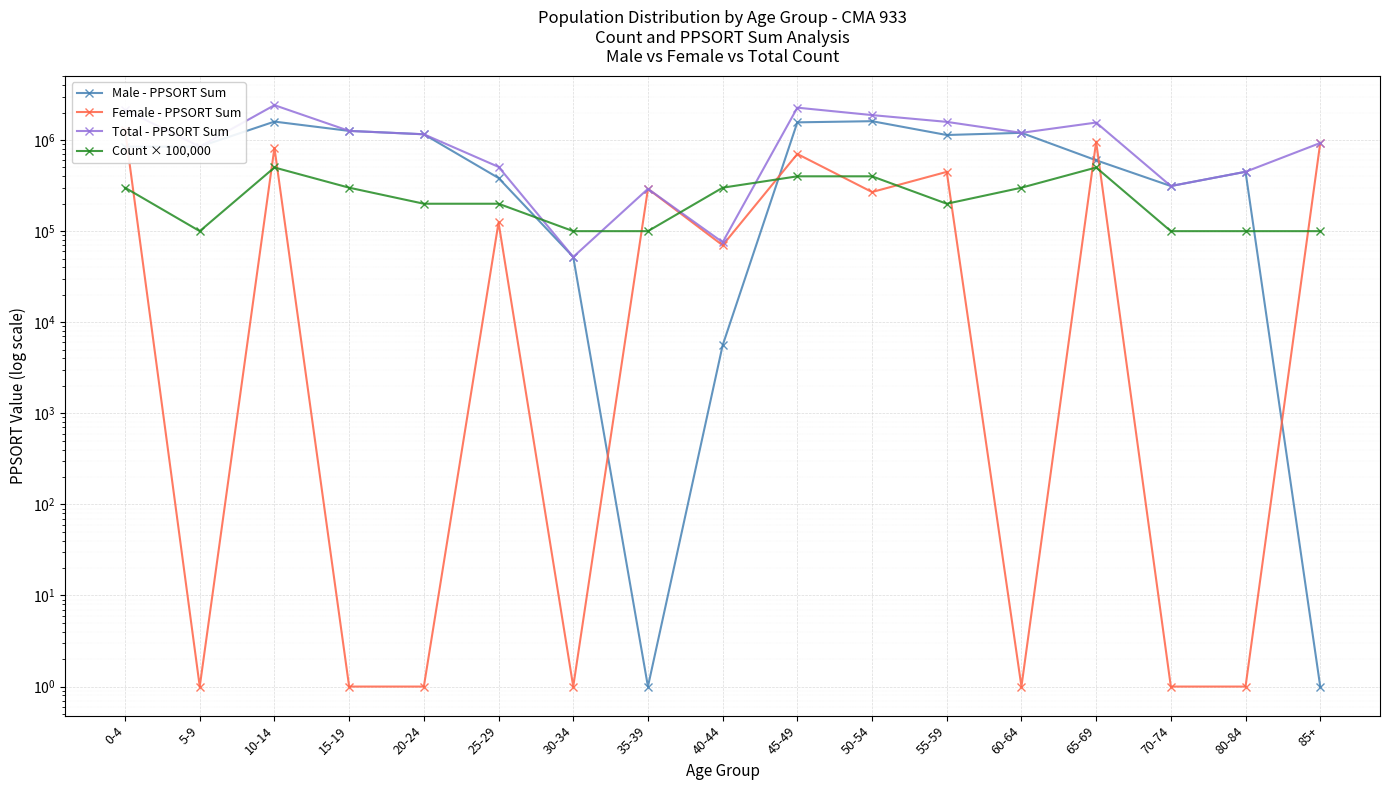

What is the difference between the highest and lowest values at 15-19?

1260804